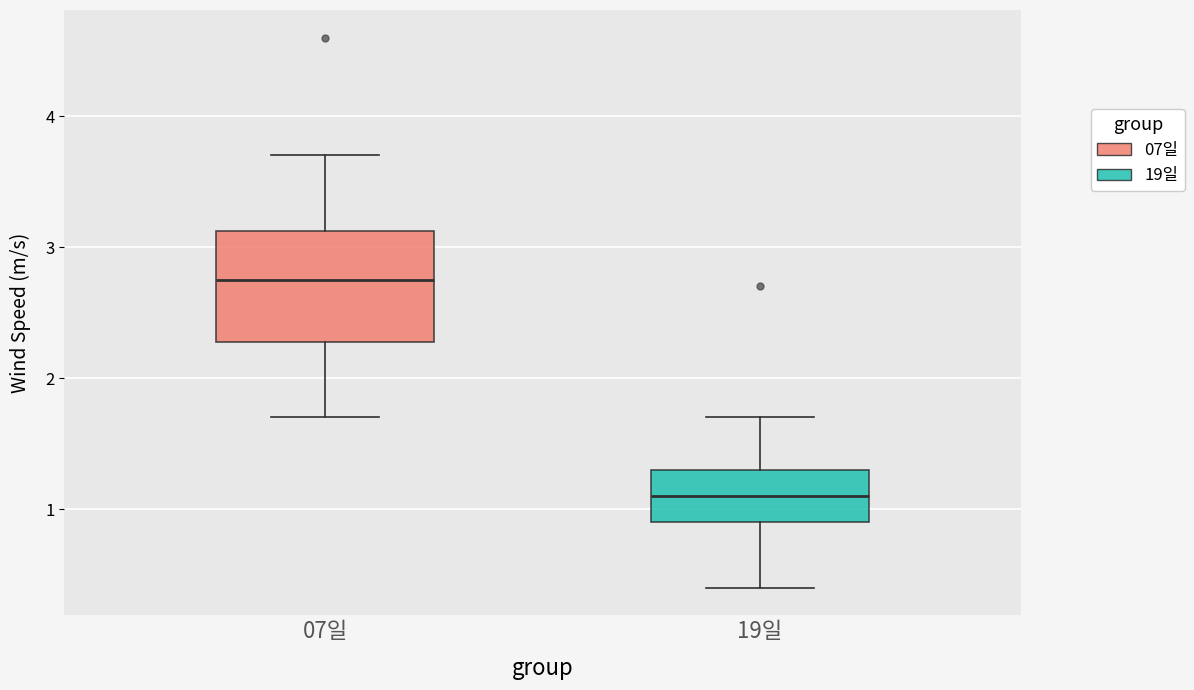

Where does the lower whisker of the box for 07일 end on the y-axis? The values are not printed on the chart, so give them approximately, as read against the axis.

1.7